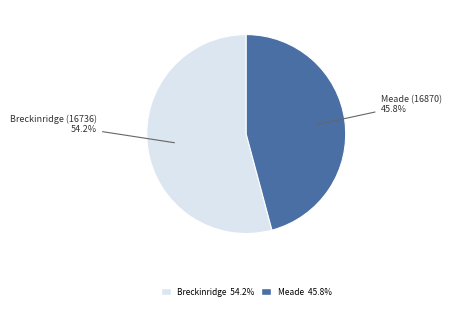

Does any single category account for the majority?

Yes